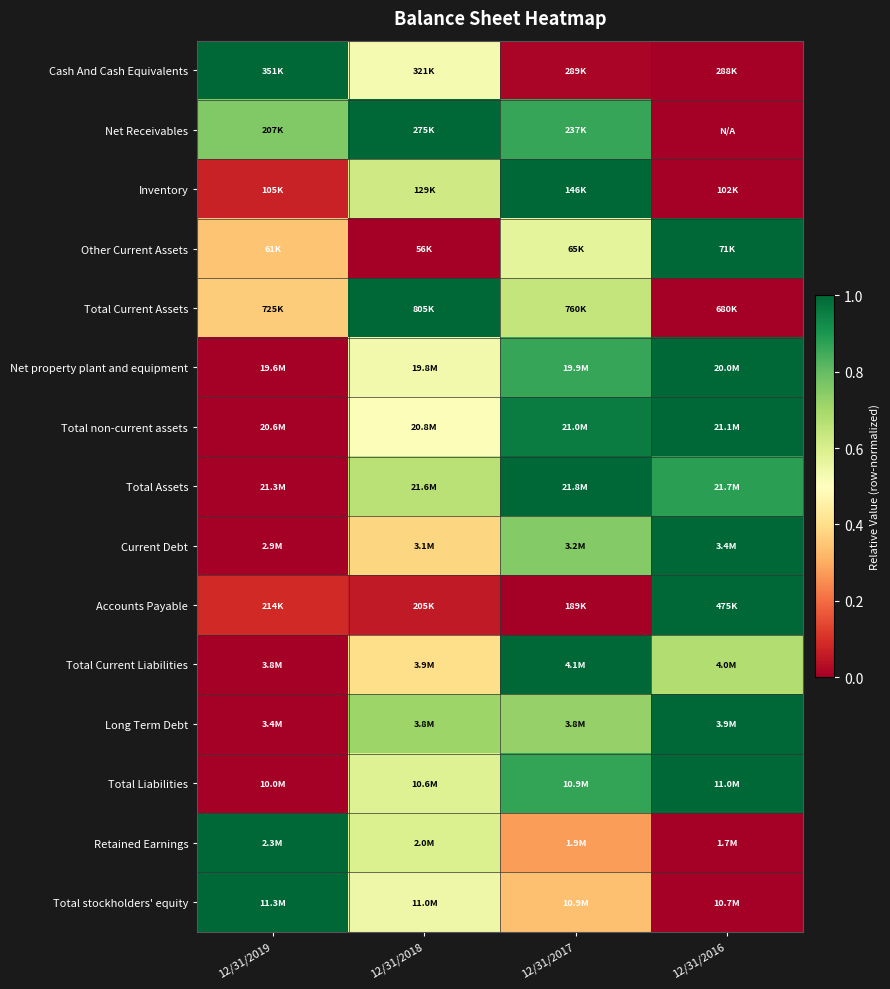

Reading right to left, transcribe all the data shown in this chart.

Cash And Cash Equivalents: 12/31/2016=0.0	12/31/2017=0.0	12/31/2018=0.5	12/31/2019=1.0
Net Receivables: 12/31/2016=0.0	12/31/2017=0.9	12/31/2018=1.0	12/31/2019=0.8
Inventory: 12/31/2016=0.0	12/31/2017=1.0	12/31/2018=0.6	12/31/2019=0.1
Other Current Assets: 12/31/2016=1.0	12/31/2017=0.6	12/31/2018=0.0	12/31/2019=0.3
Total Current Assets: 12/31/2016=0.0	12/31/2017=0.6	12/31/2018=1.0	12/31/2019=0.4
Net property plant and equipment: 12/31/2016=1.0	12/31/2017=0.9	12/31/2018=0.5	12/31/2019=0.0
Total non-current assets: 12/31/2016=1.0	12/31/2017=1.0	12/31/2018=0.5	12/31/2019=0.0
Total Assets: 12/31/2016=0.9	12/31/2017=1.0	12/31/2018=0.7	12/31/2019=0.0
Current Debt: 12/31/2016=1.0	12/31/2017=0.8	12/31/2018=0.4	12/31/2019=0.0
Accounts Payable: 12/31/2016=1.0	12/31/2017=0.0	12/31/2018=0.1	12/31/2019=0.1
Total Current Liabilities: 12/31/2016=0.7	12/31/2017=1.0	12/31/2018=0.4	12/31/2019=0.0
Long Term Debt: 12/31/2016=1.0	12/31/2017=0.7	12/31/2018=0.7	12/31/2019=0.0
Total Liabilities: 12/31/2016=1.0	12/31/2017=0.9	12/31/2018=0.6	12/31/2019=0.0
Retained Earnings: 12/31/2016=0.0	12/31/2017=0.3	12/31/2018=0.6	12/31/2019=1.0
Total stockholders' equity: 12/31/2016=0.0	12/31/2017=0.3	12/31/2018=0.5	12/31/2019=1.0